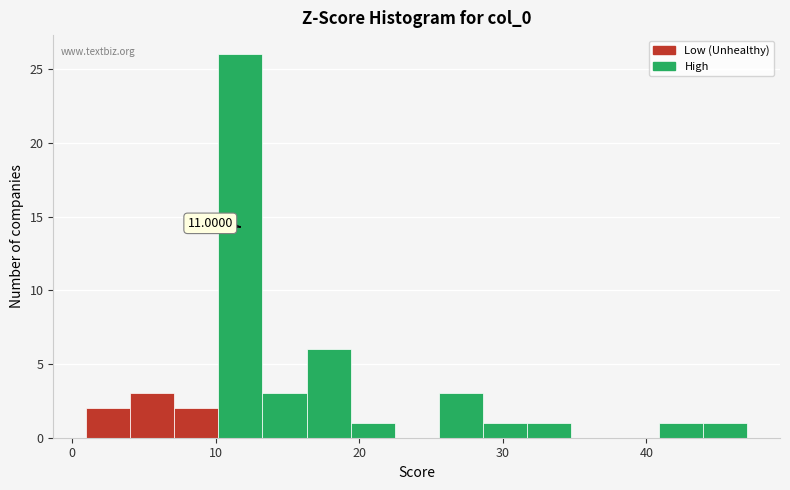

Read against the x-axis, roughly where is the centre of the tallest bar?

12